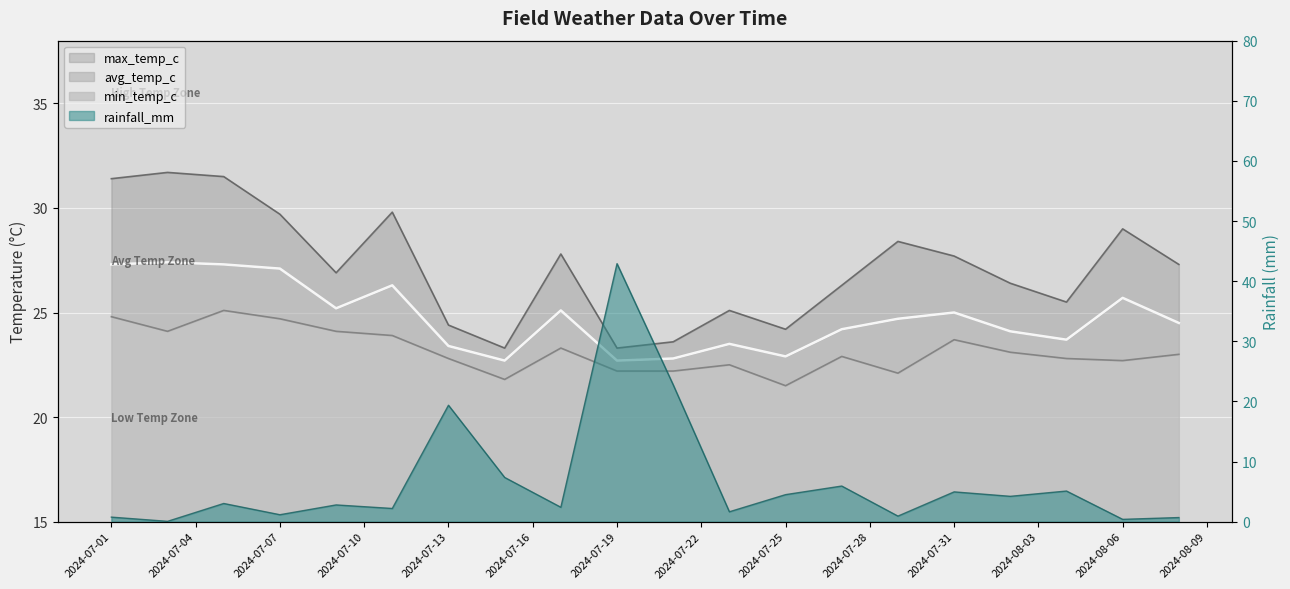

True or false: min_temp_c and avg_temp_c intersect in this chart.

False